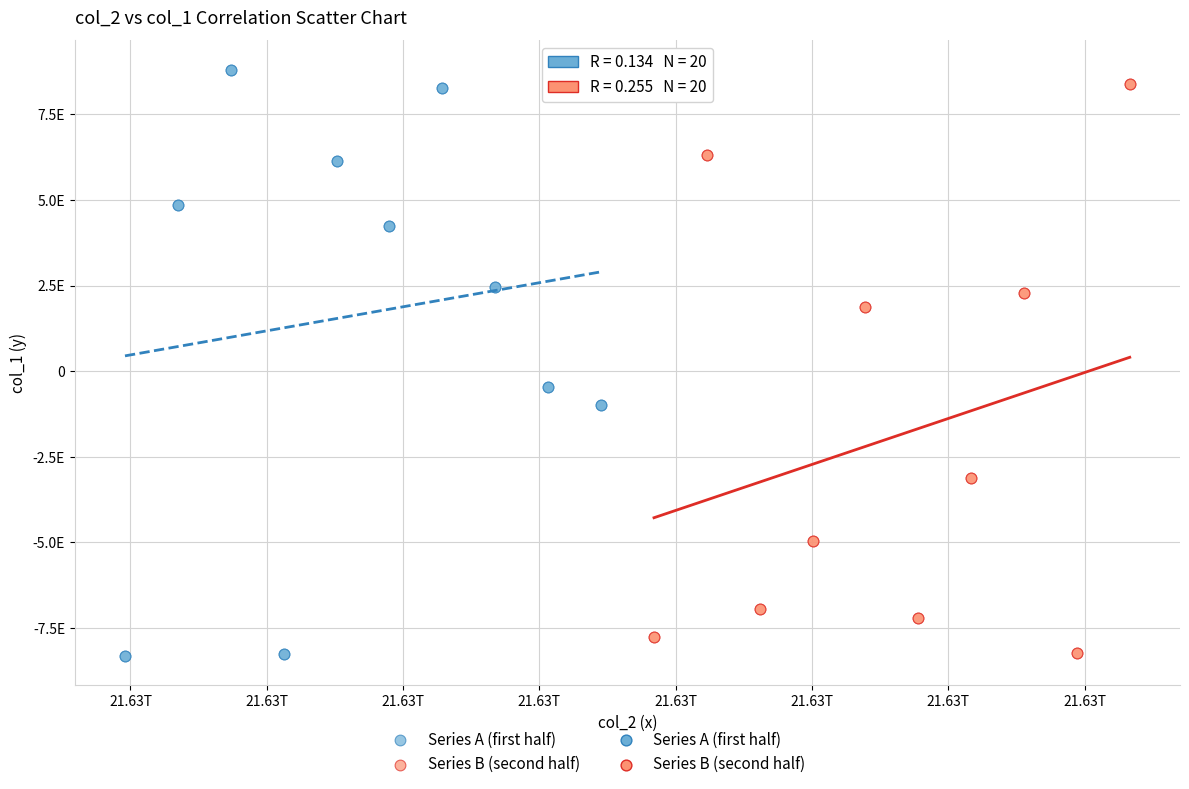

Which series has the widest spread of Y values?

Series A (first half)